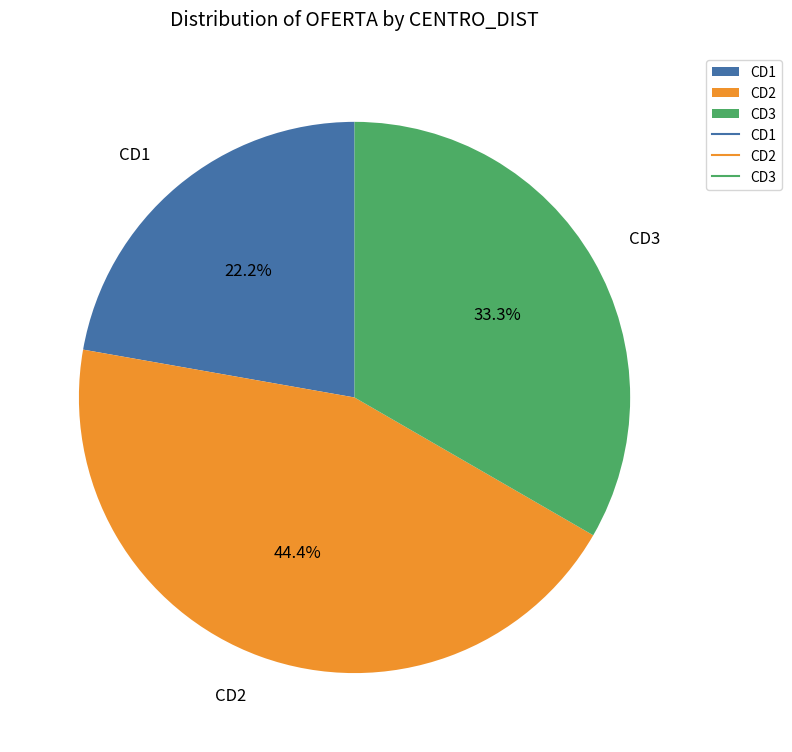

Does CD1 account for over 50% of the chart?

No